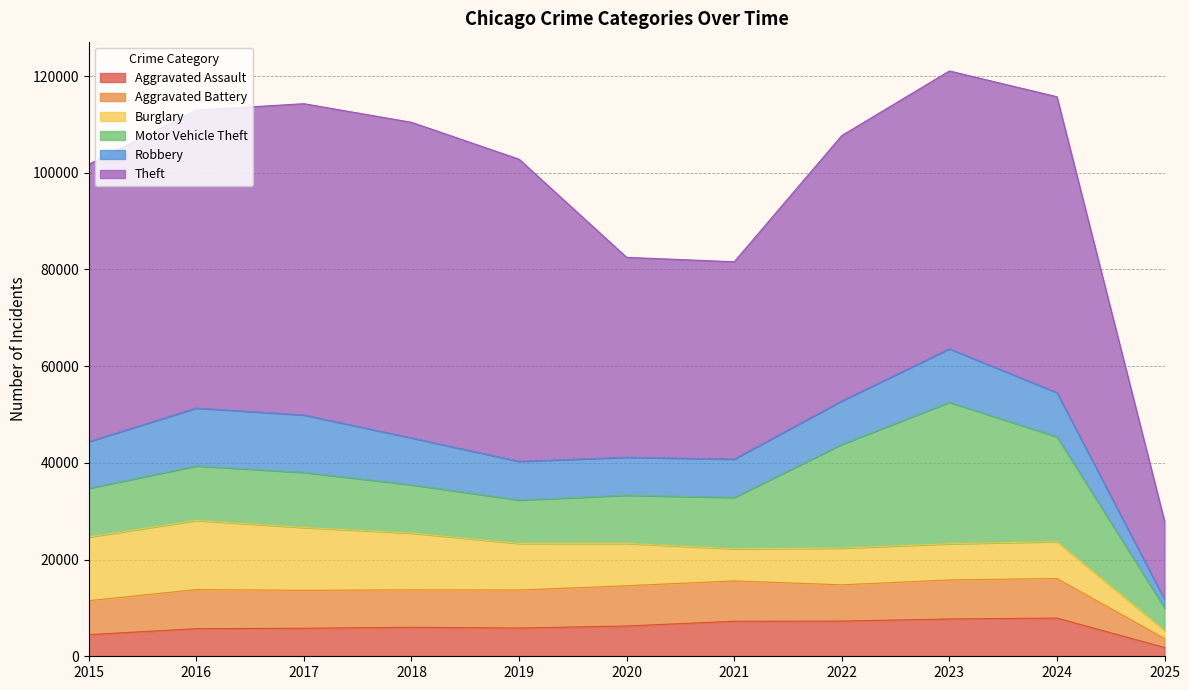

Where is the first local maximum for Theft?

2018